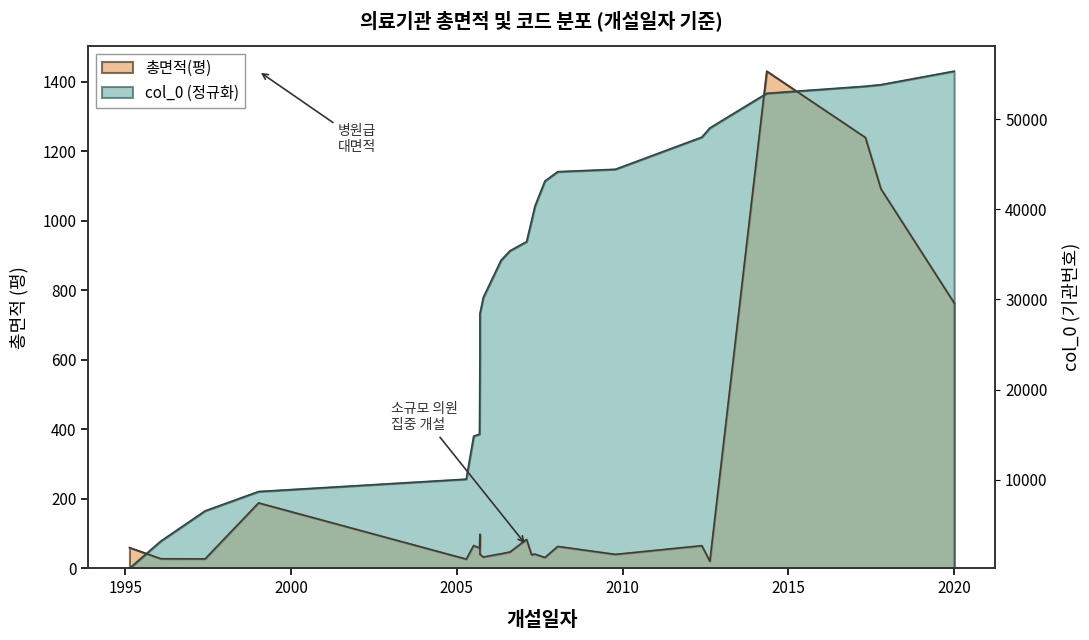

True or false: 총면적(평) has a value of 1164.0 at 2020-01-04.

False